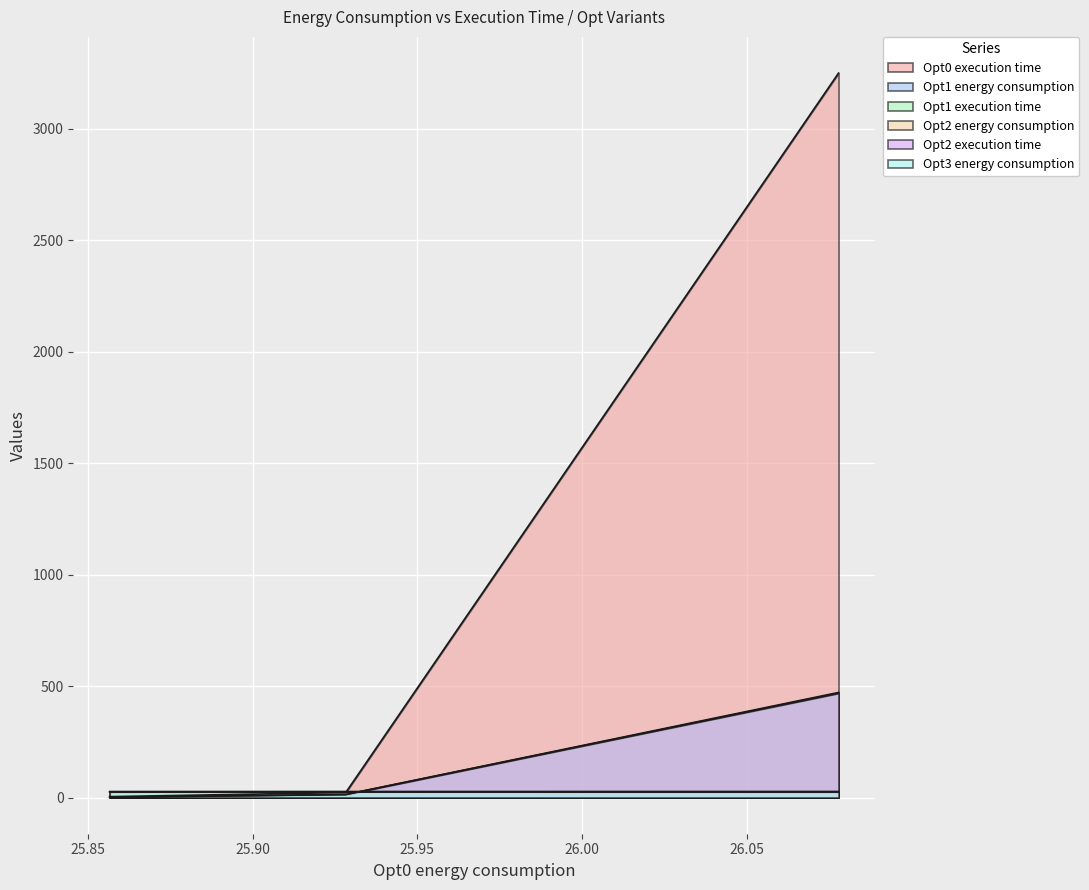

Which has a higher value, small or medium?

medium